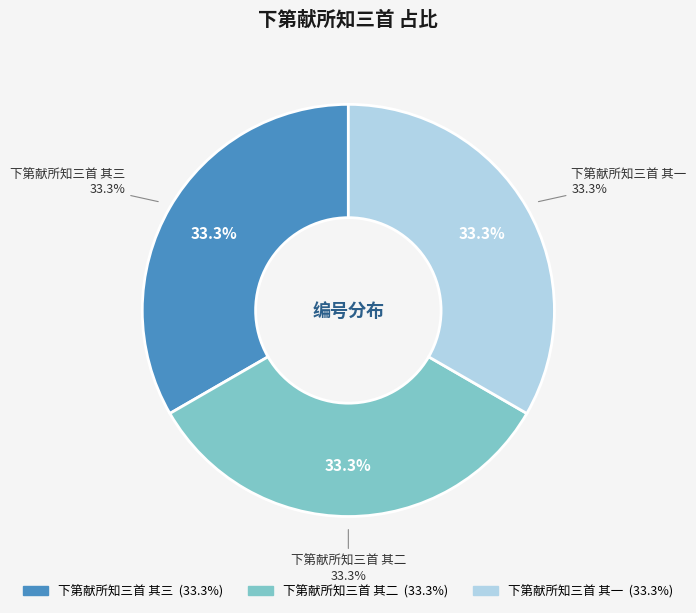

Which category has the biggest portion of the pie?

下第献所知三首 其三